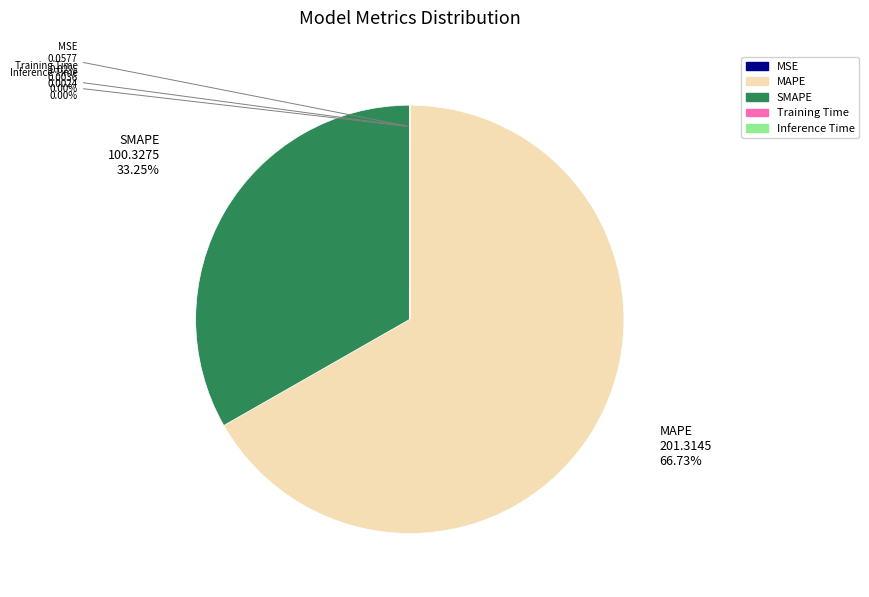

Which slice represents more than half of the pie?

MAPE